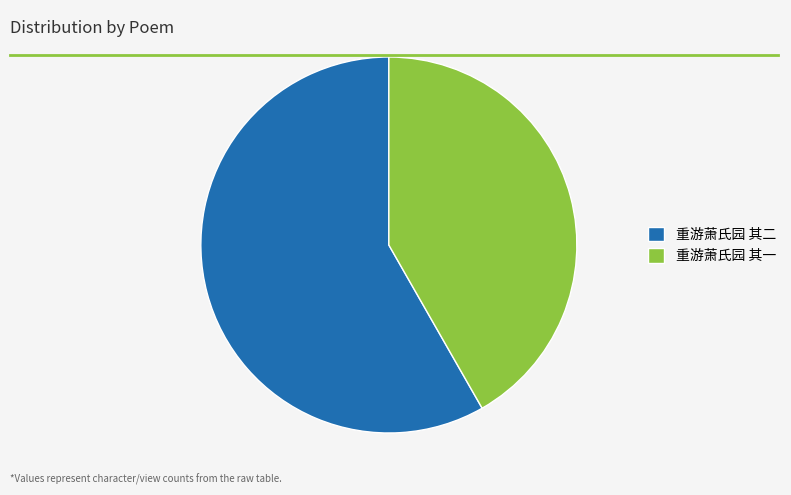

Rank the categories by value from highest to lowest.

重游萧氏园 其二, 重游萧氏园 其一